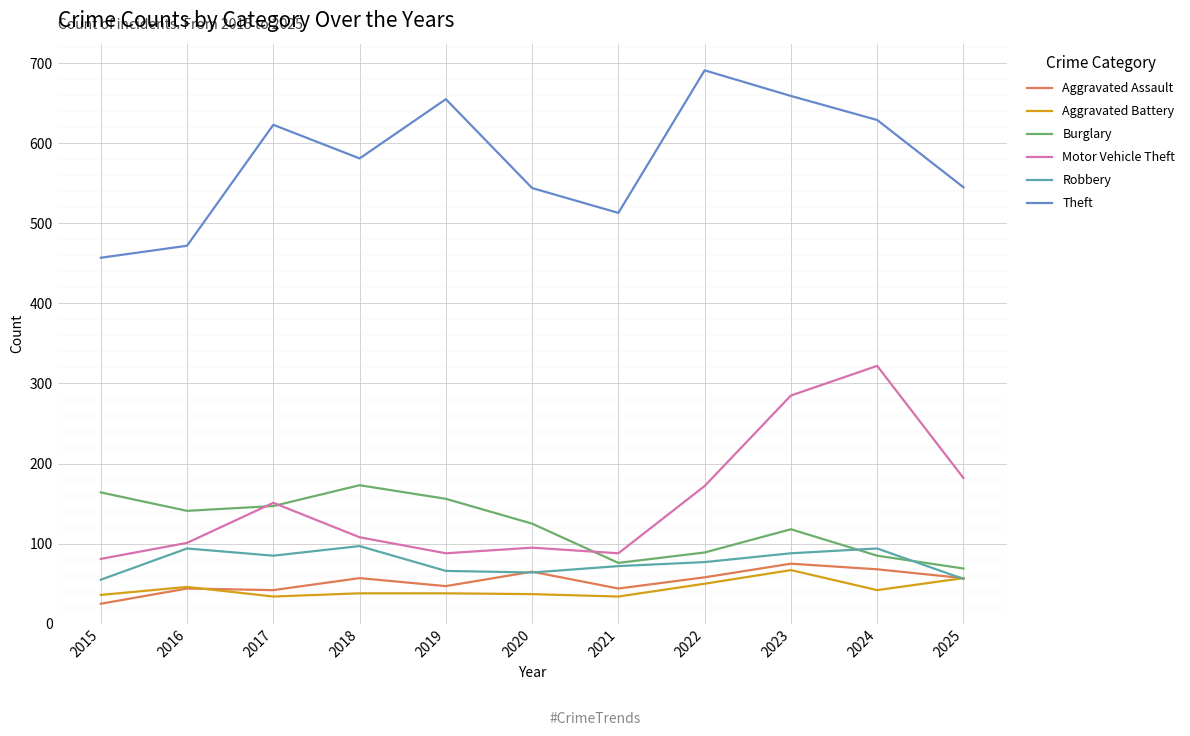

The Theft series shows 264 at 2017. True or false?

False